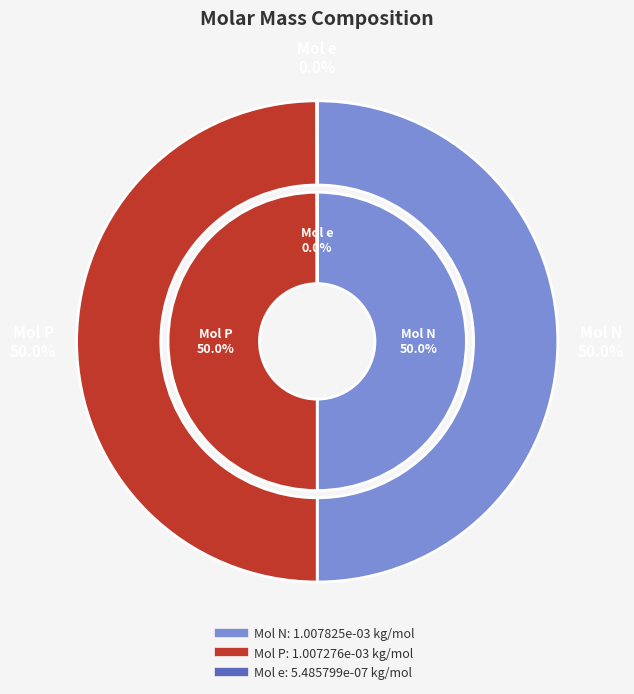

How many slices are in this pie chart?

3